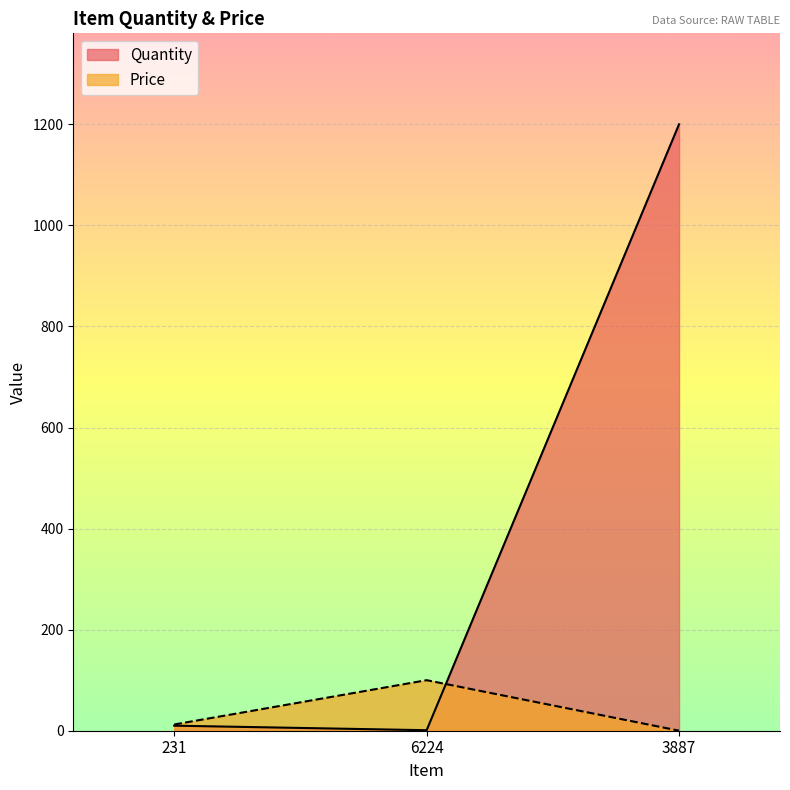

What is the label of the 1st point from the left?

231